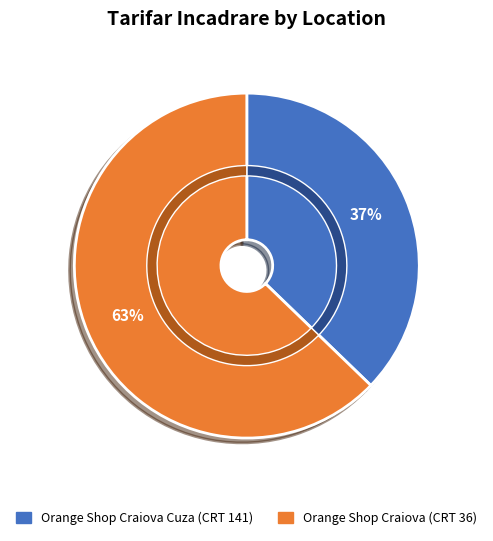

To the nearest percent, what portion does Orange Shop Craiova Cuza represent?

37%